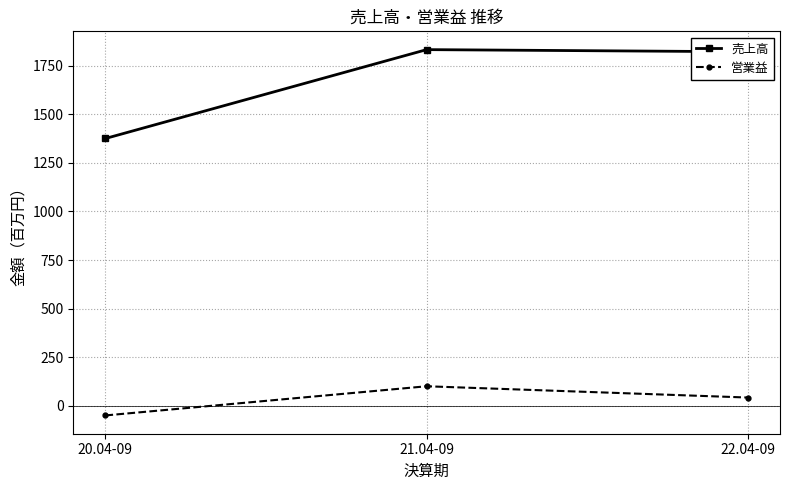

What is the label of the 3rd point from the left?

22.04-09